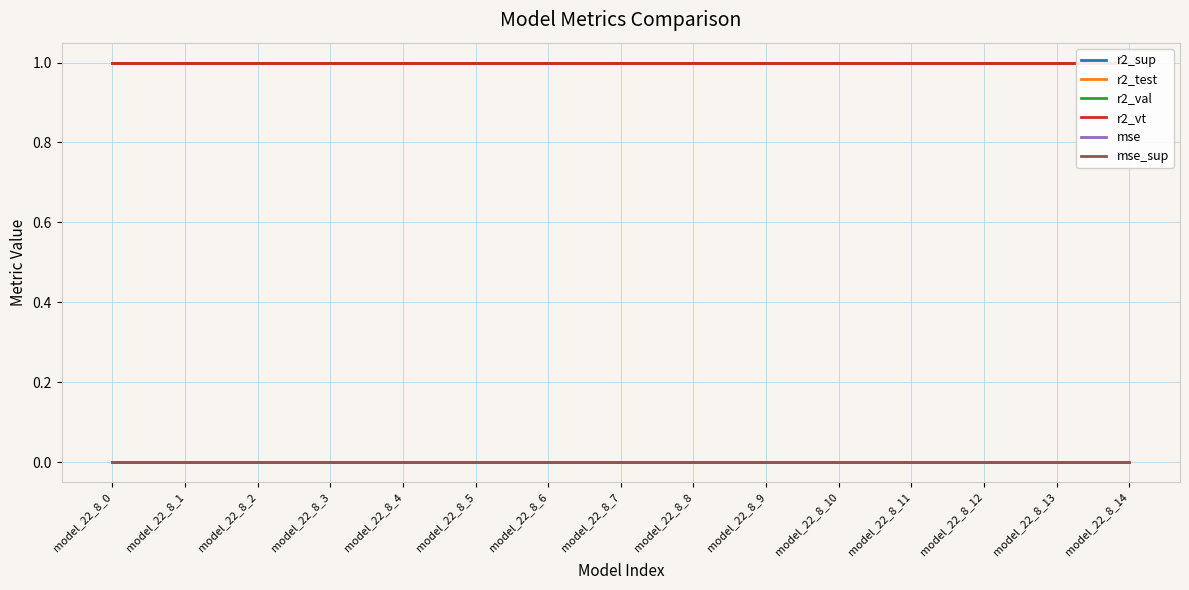

Is this an area chart (filled region under the line)?

No